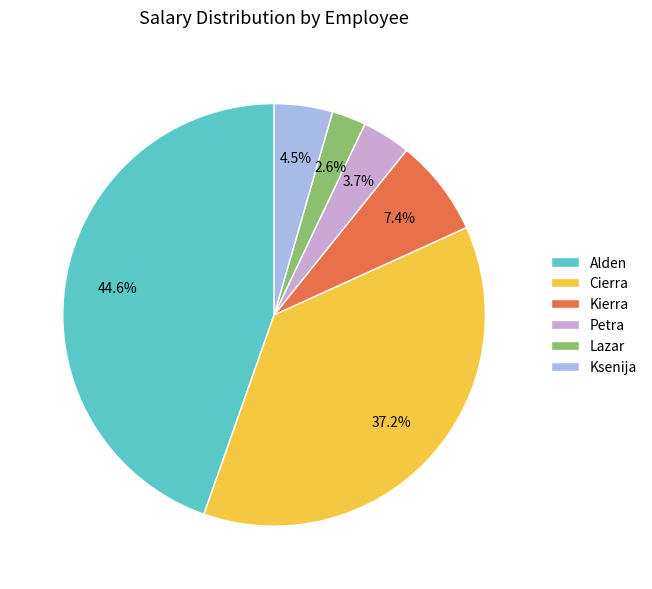

True or false: Ksenija accounts for 16% of the total.

False